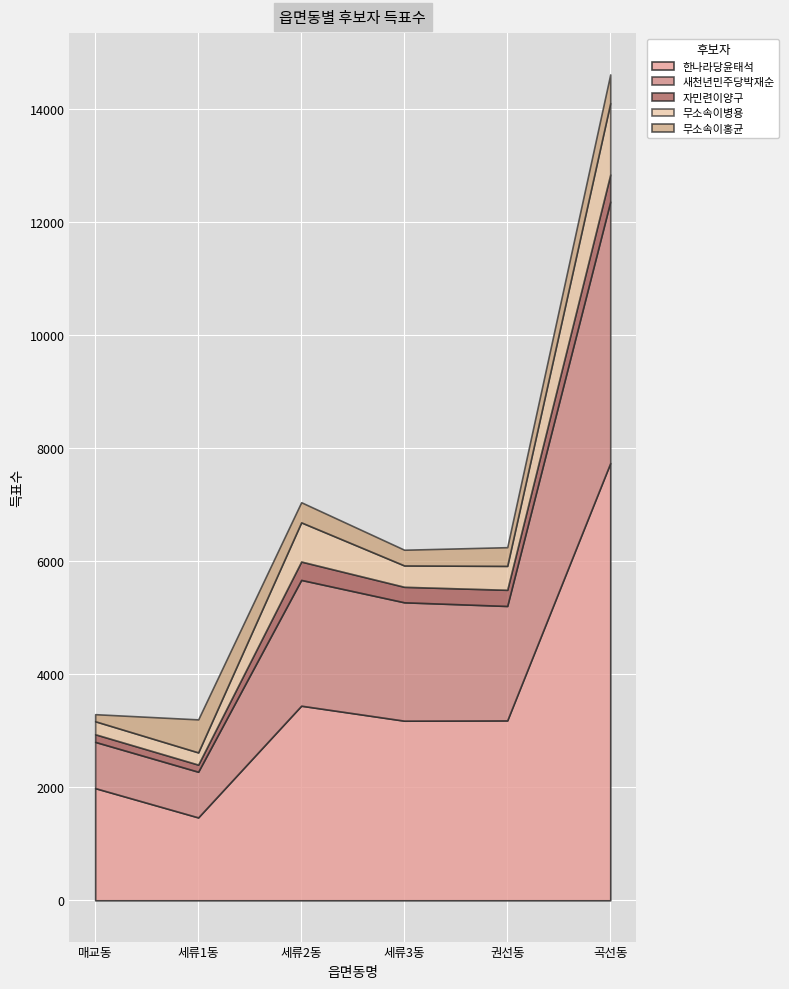

How many interior local peaks does the 무소속이홍균 series have?

1